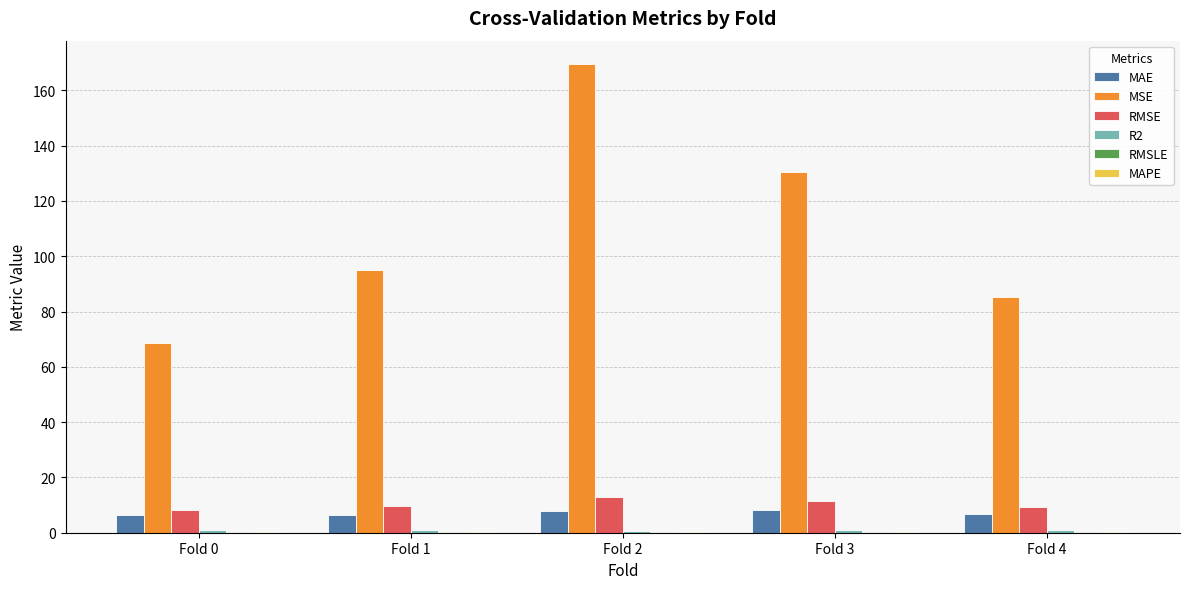

Between Fold 2 and Fold 3, which series saw the biggest shift?

MSE